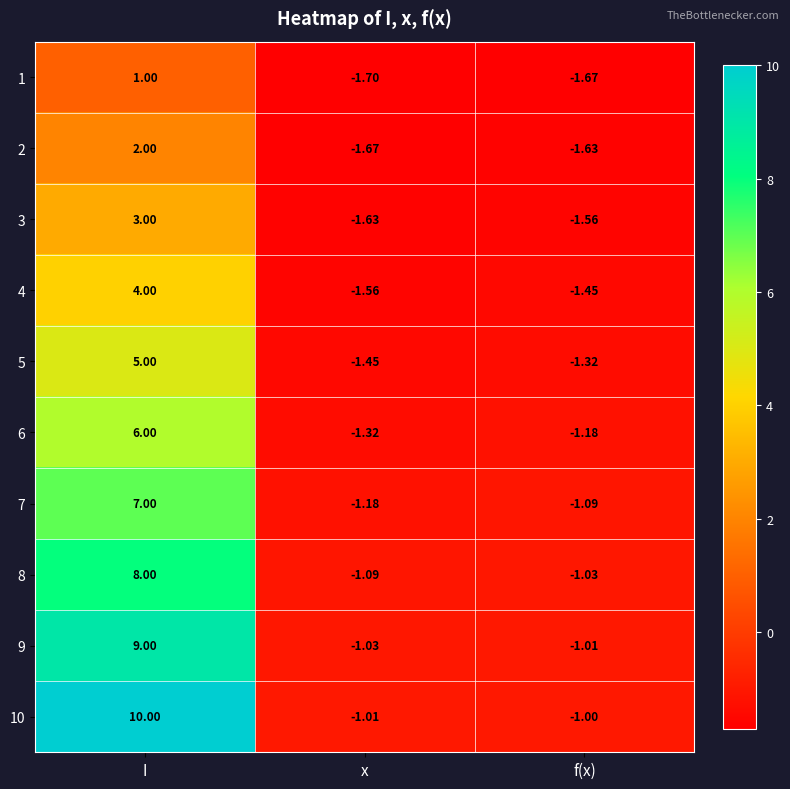

Between I and x, which series saw the biggest shift?

10